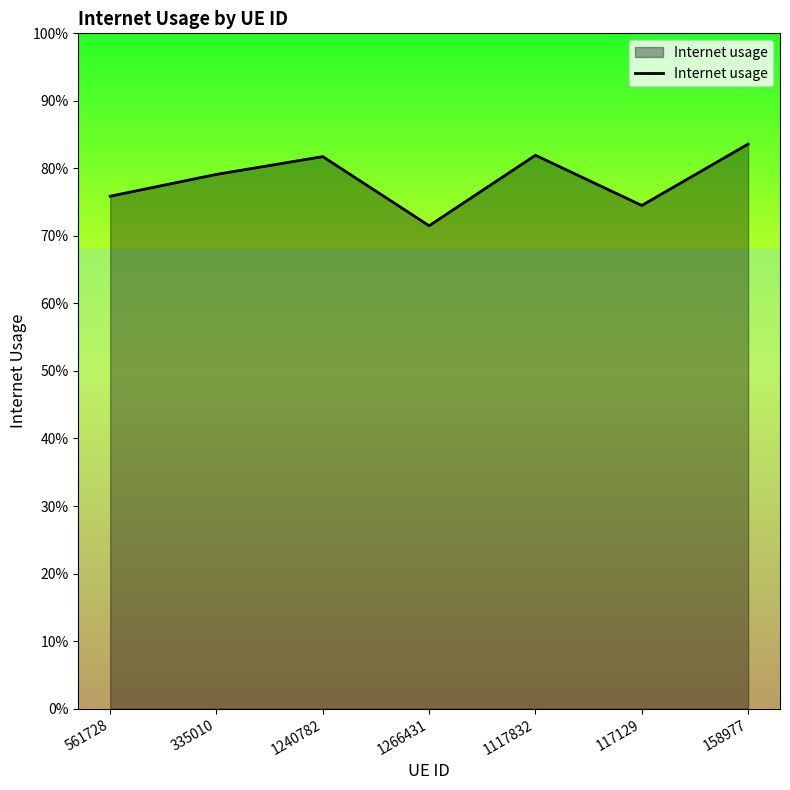

Does the chart display data point markers on the line(s)?

No